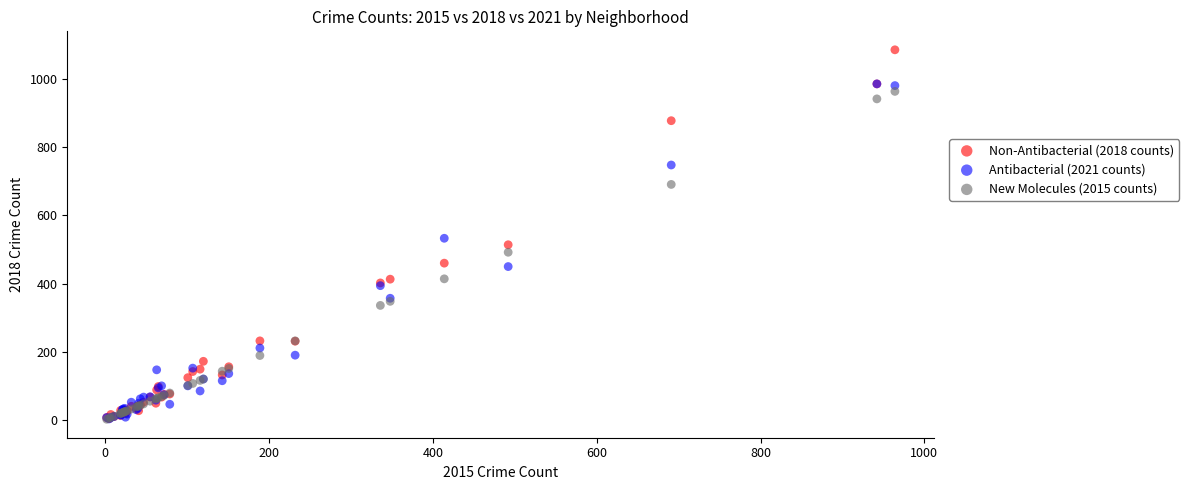

What are all the series names shown in the legend?

Non-Antibacterial (2018 counts), Antibacterial (2021 counts), New Molecules (2015 counts)